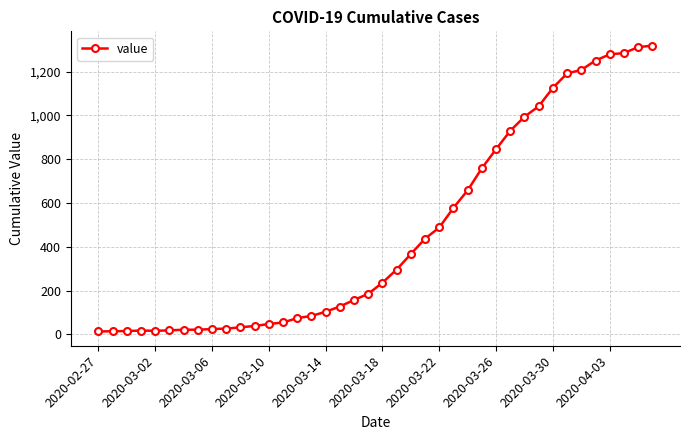

What is the maximum value shown in the chart?

1319